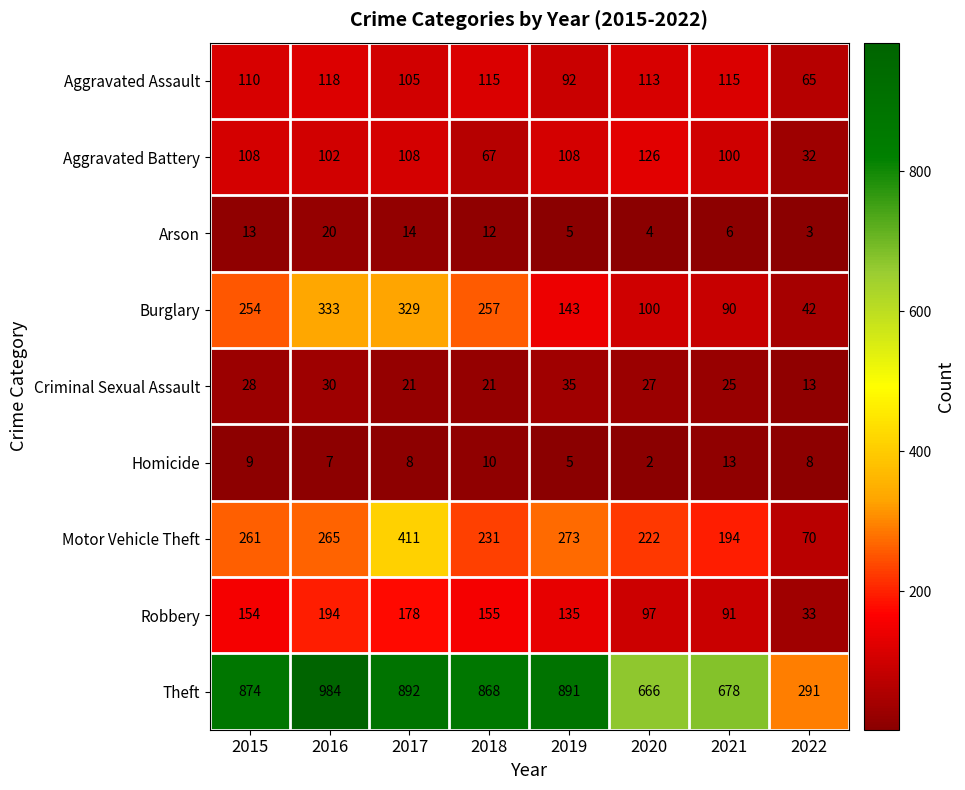

Rank the series by their maximum value, from highest to lowest.

Theft, Motor Vehicle Theft, Burglary, Robbery, Aggravated Battery, Aggravated Assault, Criminal Sexual Assault, Arson, Homicide